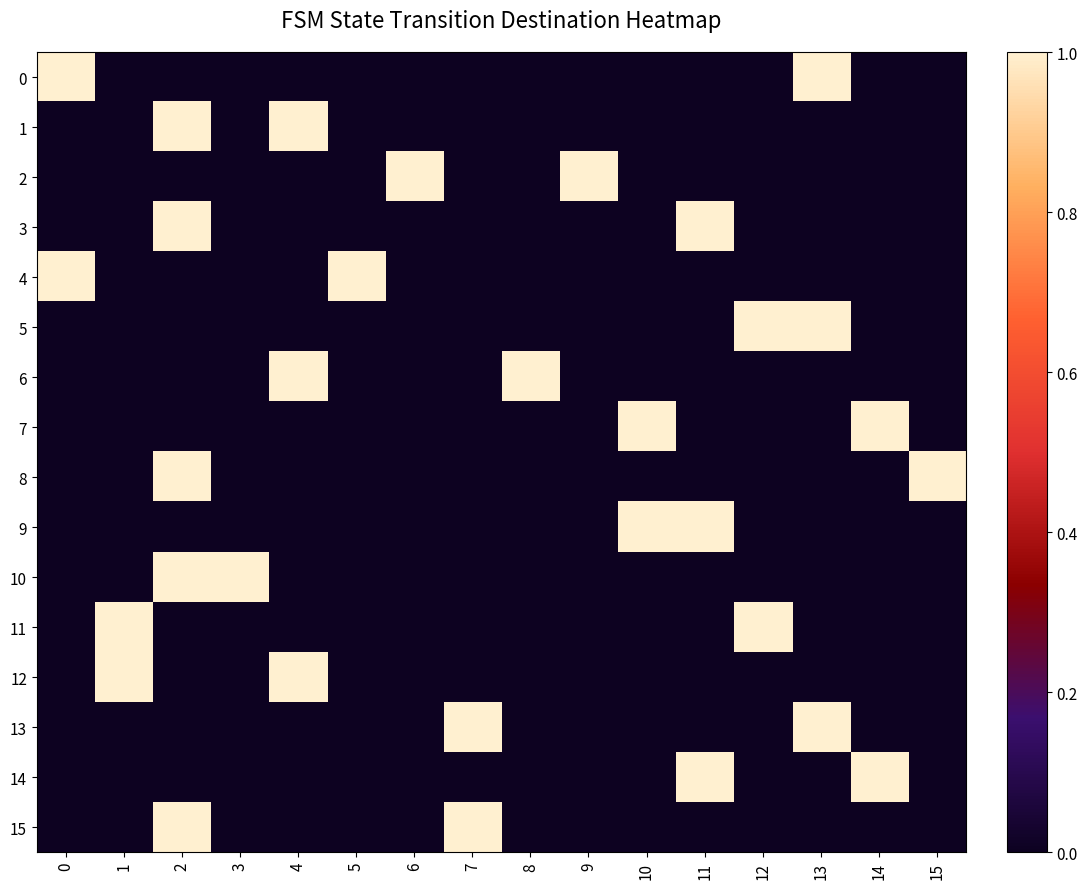

Count the number of data series in this chart.

16